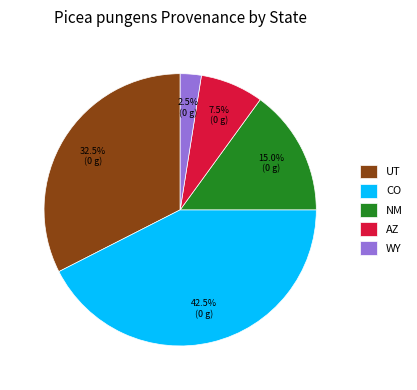

Rank the categories by value from highest to lowest.

CO, UT, NM, AZ, WY